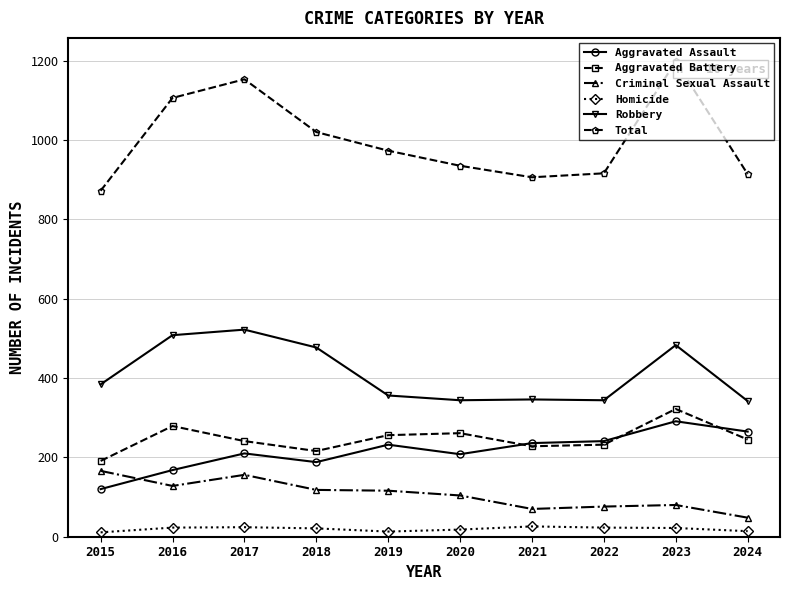

What is the sum of the Homicide values at 2015 and 2024?

25